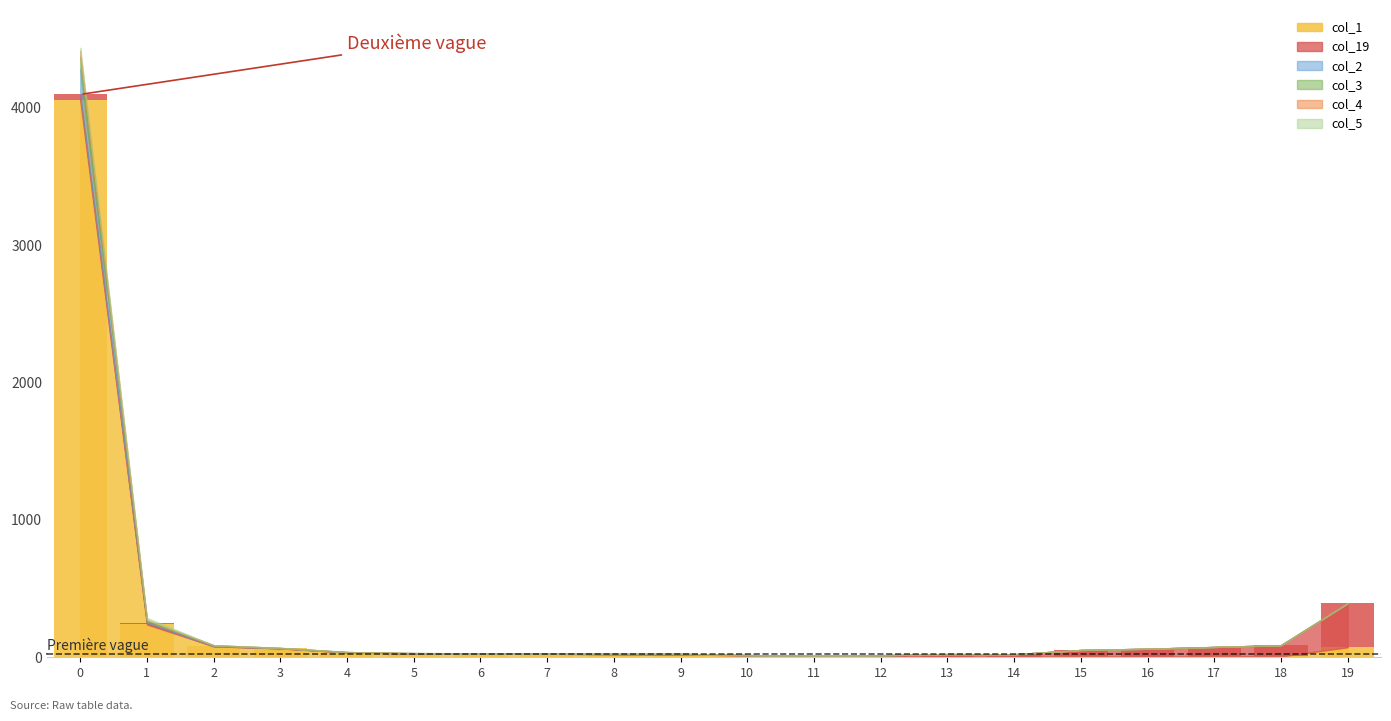

What is the value of the col_1 bar at the 10th from the left?

21